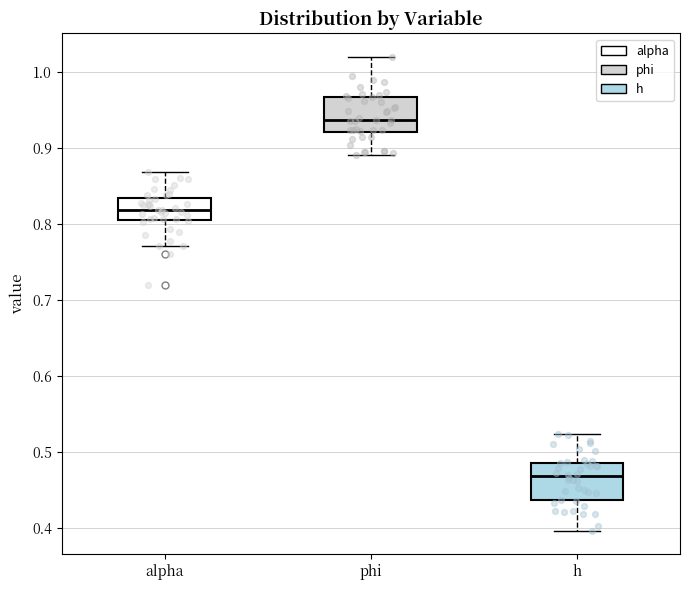

Reading left to right, transcribe this box plot: for each box, give where its median line is, the range the box spans, and where its two whiskers end, as read against the y-axis. The values are not printed on the chart, so give them approximately, as read against the axis.

alpha: median 0.82, box 0.81 to 0.83, whiskers 0.77 to 0.87
phi: median 0.94, box 0.92 to 0.97, whiskers 0.89 to 1.02
h: median 0.47, box 0.44 to 0.49, whiskers 0.40 to 0.52